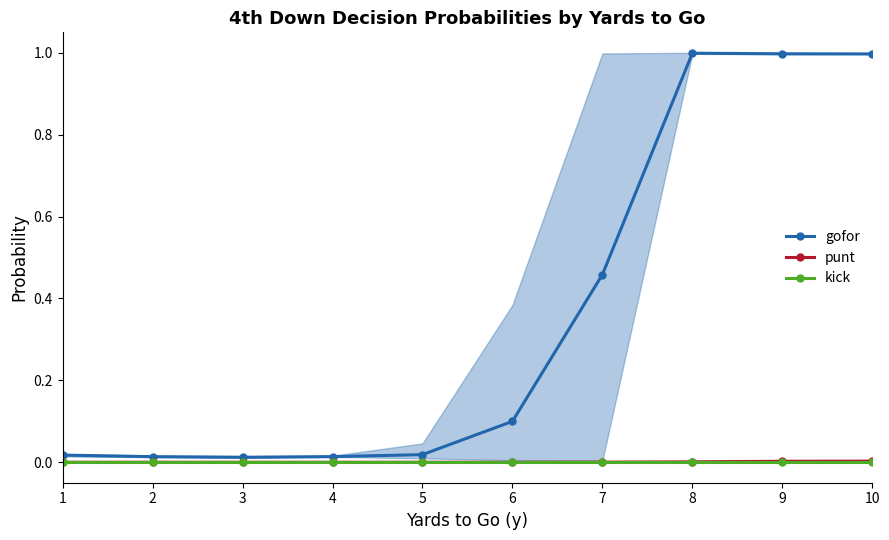

At 6, list the series in order from largest to smallest.

gofor, punt, kick